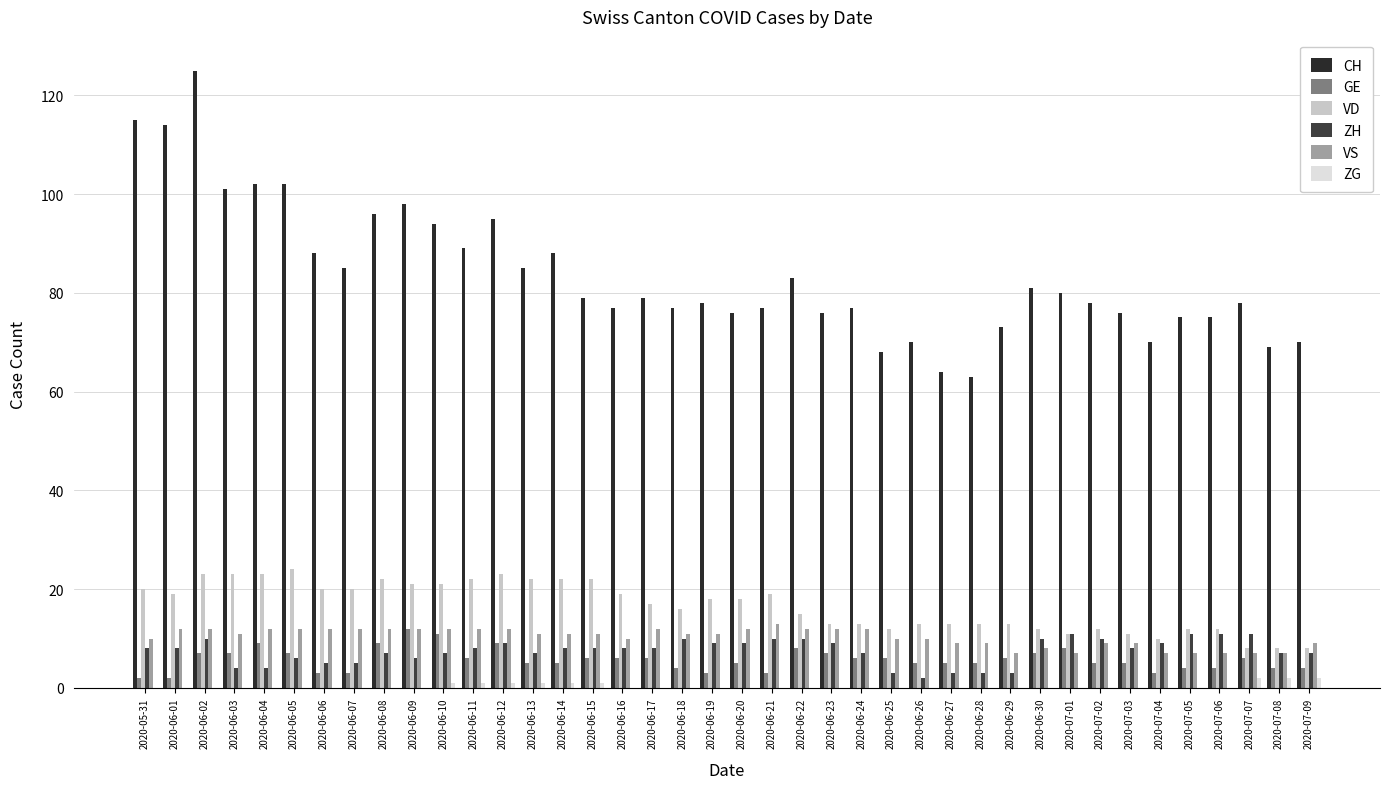

Reading right to left, extract all data points from this chart.

CH: 70	69	78	75	75	70	76	78	80	81	73	63	64	70	68	77	76	83	77	76	78	77	79	77	79	88	85	95	89	94	98	96	85	88	102	102	101	125	114	115
GE: 4	4	6	4	4	3	5	5	8	7	6	5	5	5	6	6	7	8	3	5	3	4	6	6	6	5	5	9	6	11	12	9	3	3	7	9	7	7	2	2
VD: 8	8	8	12	12	10	11	12	11	12	13	13	13	13	12	13	13	15	19	18	18	16	17	19	22	22	22	23	22	21	21	22	20	20	24	23	23	23	19	20
ZH: 7	7	11	11	11	9	8	10	11	10	3	3	3	2	3	7	9	10	10	9	9	10	8	8	8	8	7	9	8	7	6	7	5	5	6	4	4	10	8	8
VS: 9	7	7	7	7	7	9	9	7	8	7	9	9	10	10	12	12	12	13	12	11	11	12	10	11	11	11	12	12	12	12	12	12	12	12	12	11	12	12	10
ZG: 2	2	2	0	0	0	0	0	0	0	0	0	0	0	0	0	0	0	0	0	0	0	0	0	1	1	1	1	1	1	0	0	0	0	0	0	0	0	0	0